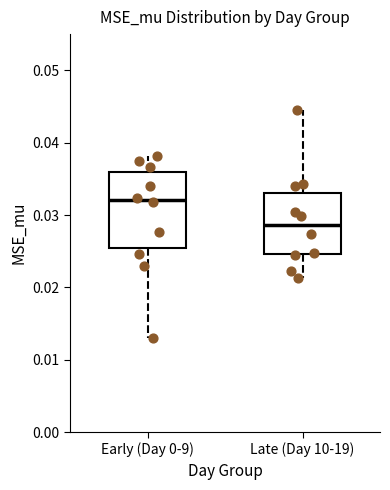

Reading left to right, read every box against the y-axis: the position of its median line, the range the box covers, and the ends of its whiskers. The values are not printed on the chart, so give them approximately, as read against the axis.

Early (Day 0-9): median 0.032, box 0.025 to 0.036, whiskers 0.013 to 0.038
Late (Day 10-19): median 0.029, box 0.025 to 0.033, whiskers 0.021 to 0.045